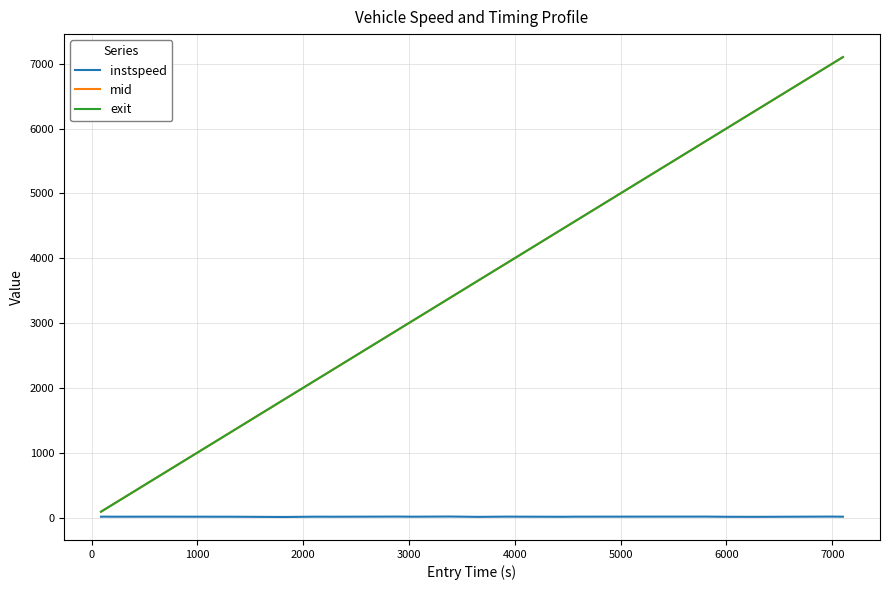

Reading left to right, extract all data points from this chart.

instspeed: 13.0	14.1	13.5	13.0	13.6	12.6	8.8	13.1	12.8	14.8	13.1	15.7	10.6	14.2	13.5	11.8	13.6	14.5	11.7	11.1	14.8	13.1
mid: 90.1	144.5	156.6	195.6	630.5	1339.0	1814.3	2108.4	2323.2	2901.5	3036.0	3386.6	3656.3	3926.1	4012.3	4461.1	4566.6	5811.5	6013.1	6292.4	6986.5	7101.0
exit: 90.4	144.8	156.9	195.9	630.8	1339.4	1814.8	2108.7	2323.6	2901.8	3036.4	3386.8	3656.7	3926.4	4012.6	4461.5	4566.9	5811.8	6013.5	6292.8	6986.7	7101.4